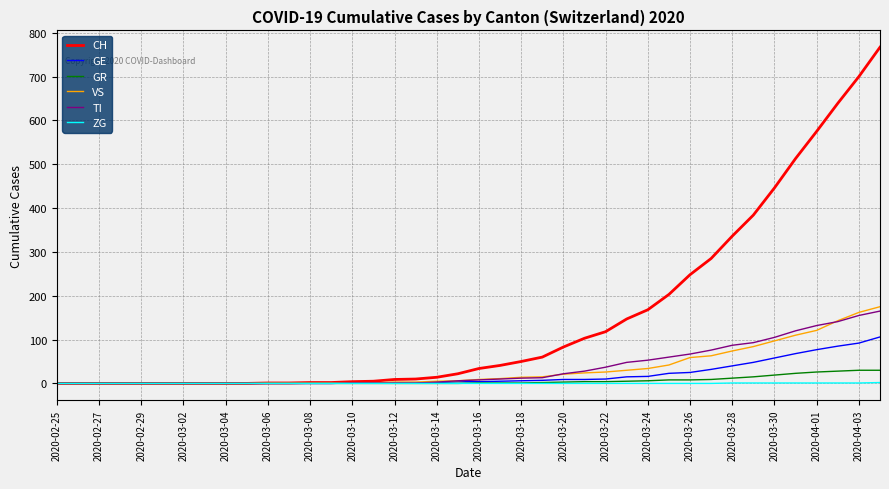

Which series has the largest range (max minus min)?

CH